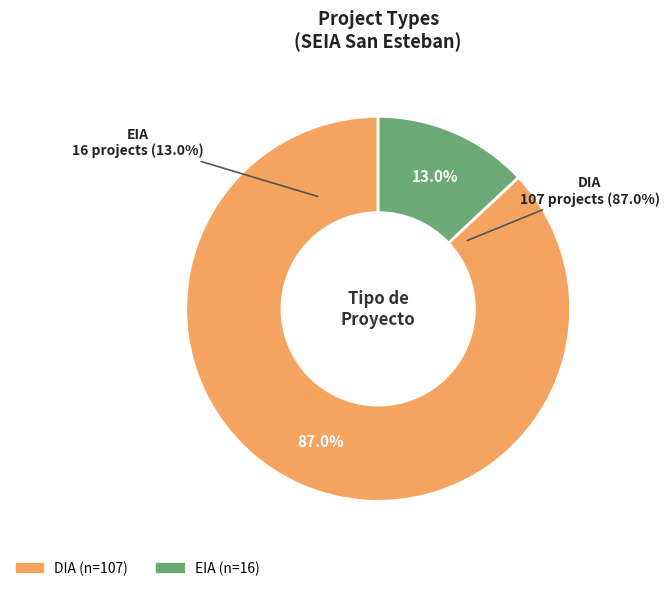

Which slice is the largest?

DIA